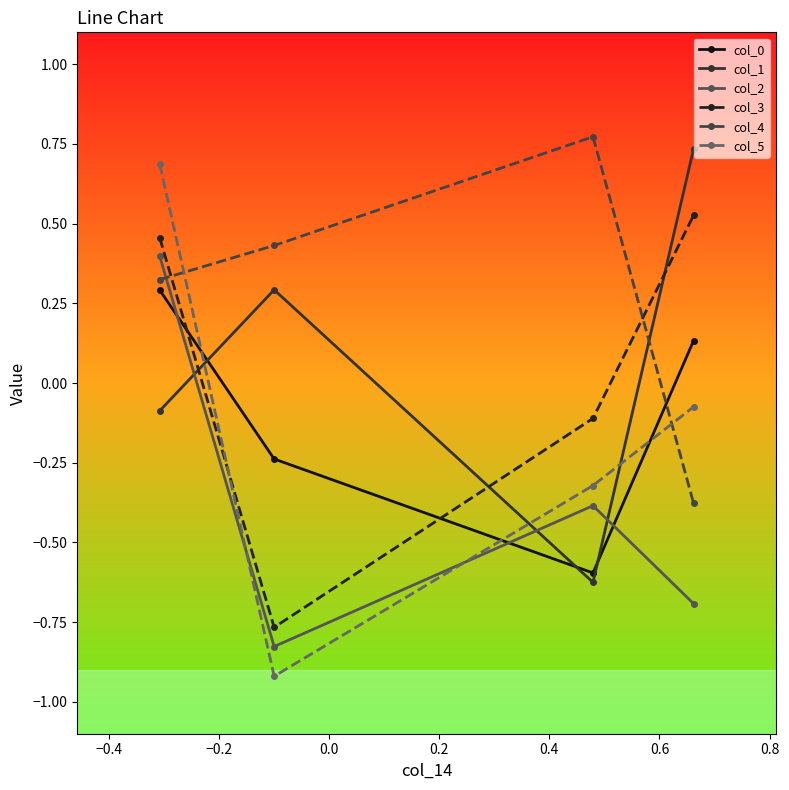

True or false: col_4 and col_0 cross at least once.

True